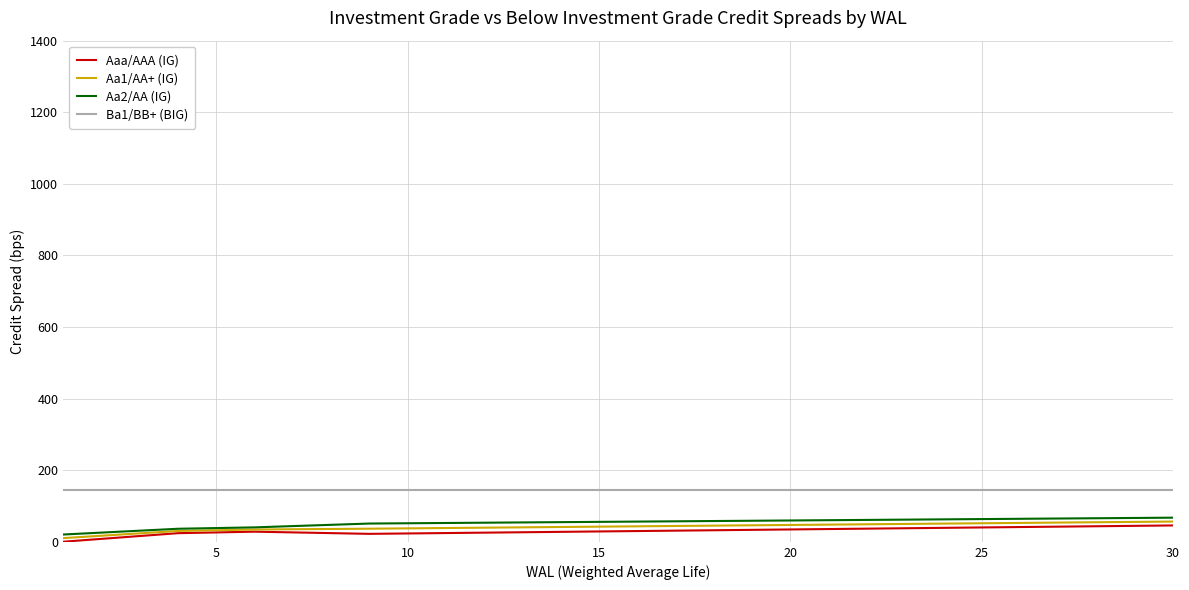

What is the smallest value displayed?

0.3